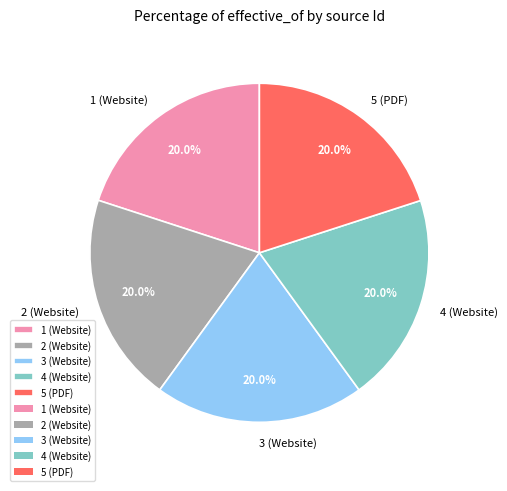

How much of the chart is everything except 4 (Website)?

80.0%